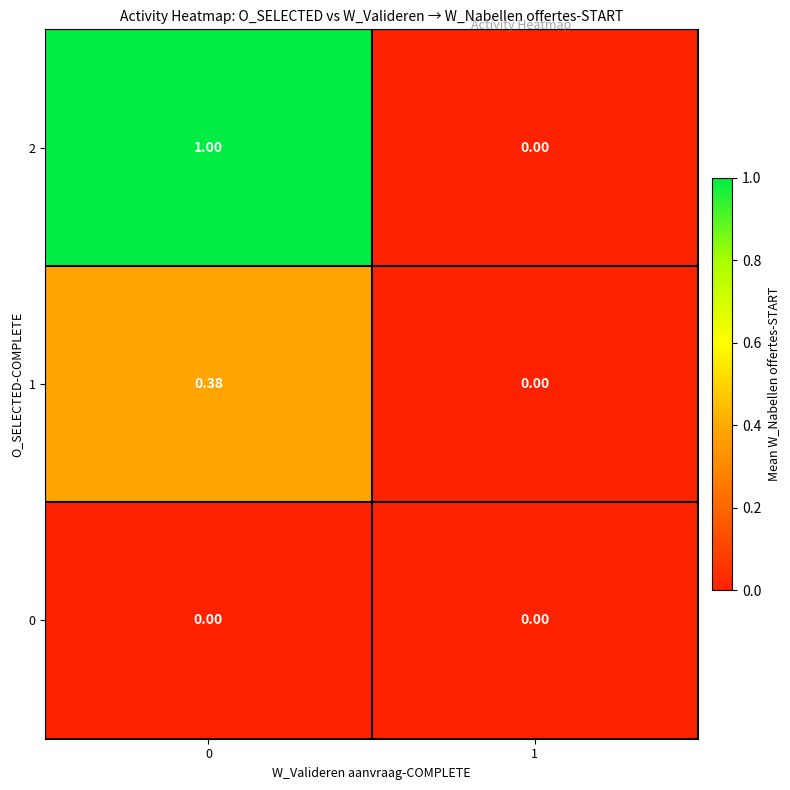

Is the value of 0 at 1 greater than the value of 2 at 0?

No